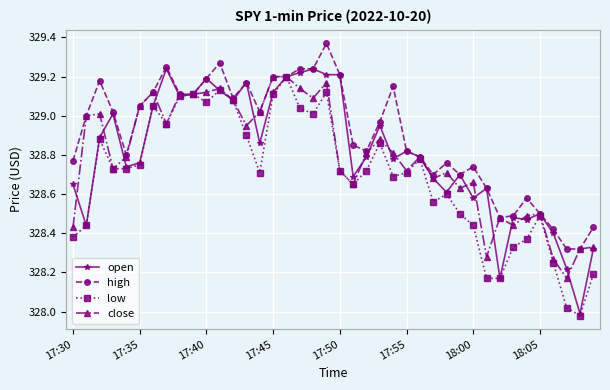

Which series has the largest total across all categories?

high